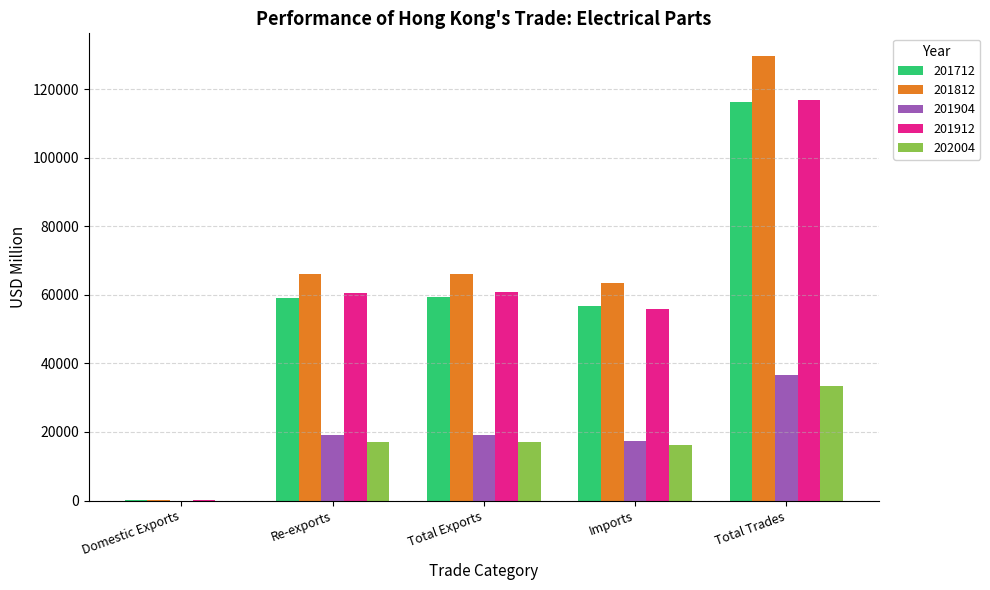

What is the sum of the 201712 values at Re-exports and Imports?

116060.1